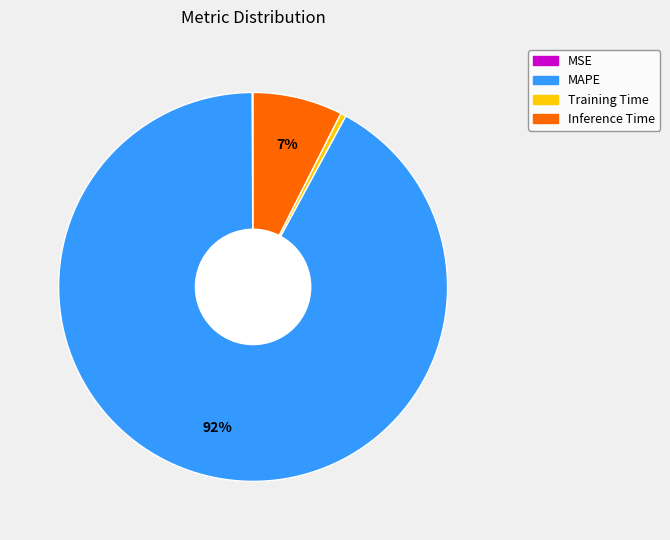

To the nearest percent, what is the average slice percentage?

25%